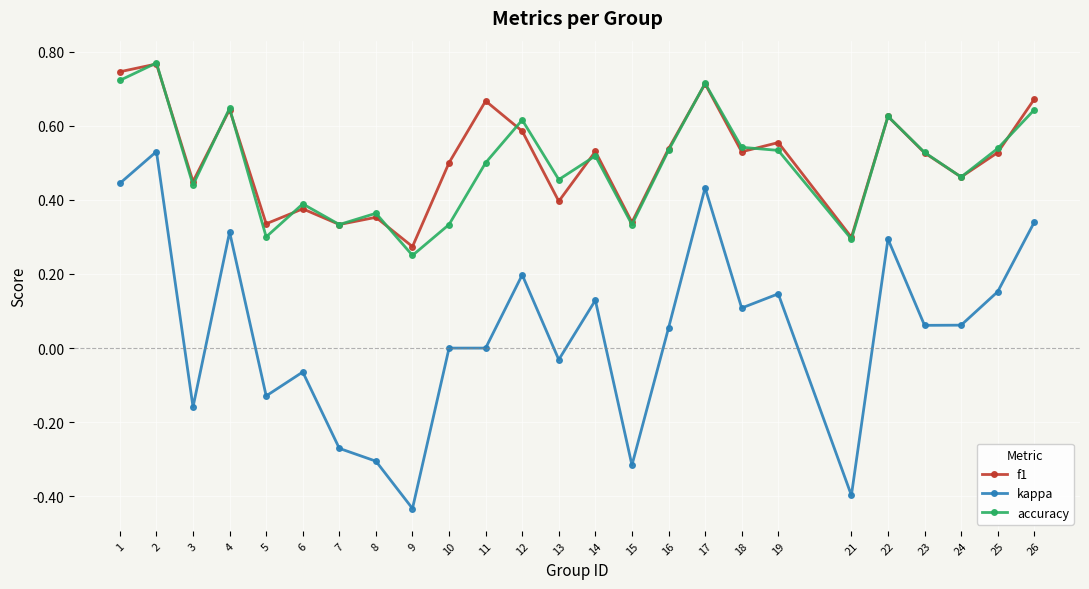

At which category does accuracy reach its first local valley?

3